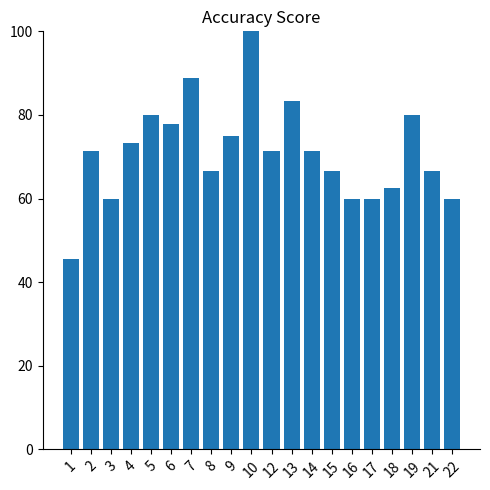

Reading left to right, transcribe all the data shown in this chart.

45.5	71.4	60.0	73.3	80.0	77.8	88.9	66.7	75.0	100.0	71.4	83.3	71.4	66.7	60.0	60.0	62.5	80.0	66.7	60.0